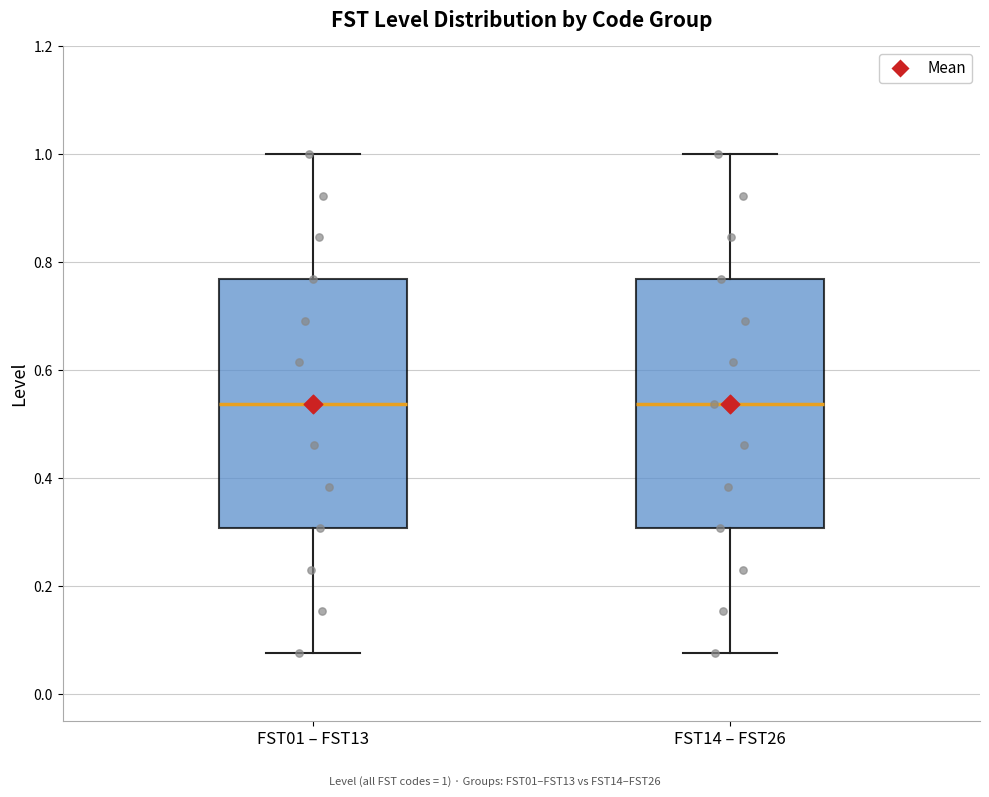

Reading left to right, read every box against the y-axis: the position of its median line, the range the box covers, and the ends of its whiskers. The values are not printed on the chart, so give them approximately, as read against the axis.

FST01 – FST13: median 0.54, box 0.30 to 0.76, whiskers 0.08 to 1.00
FST14 – FST26: median 0.54, box 0.30 to 0.76, whiskers 0.08 to 1.00